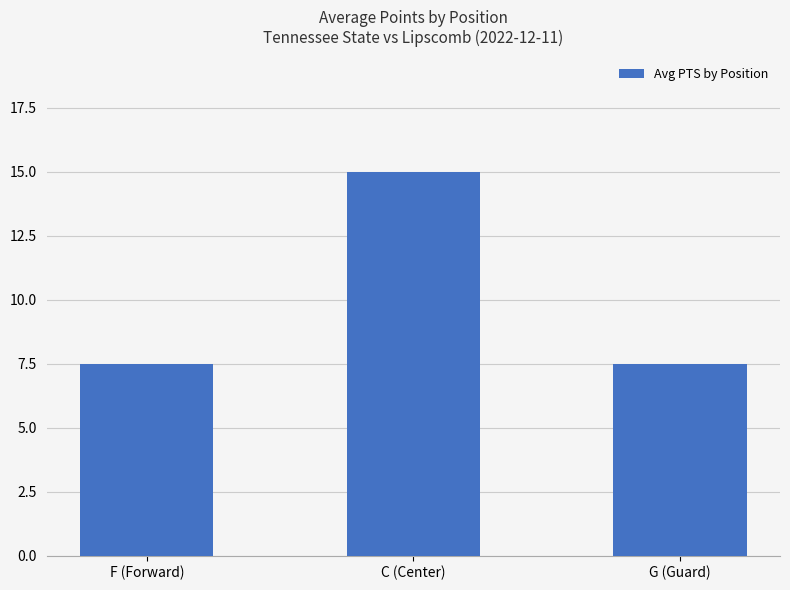

Count the number of data series in this chart.

1